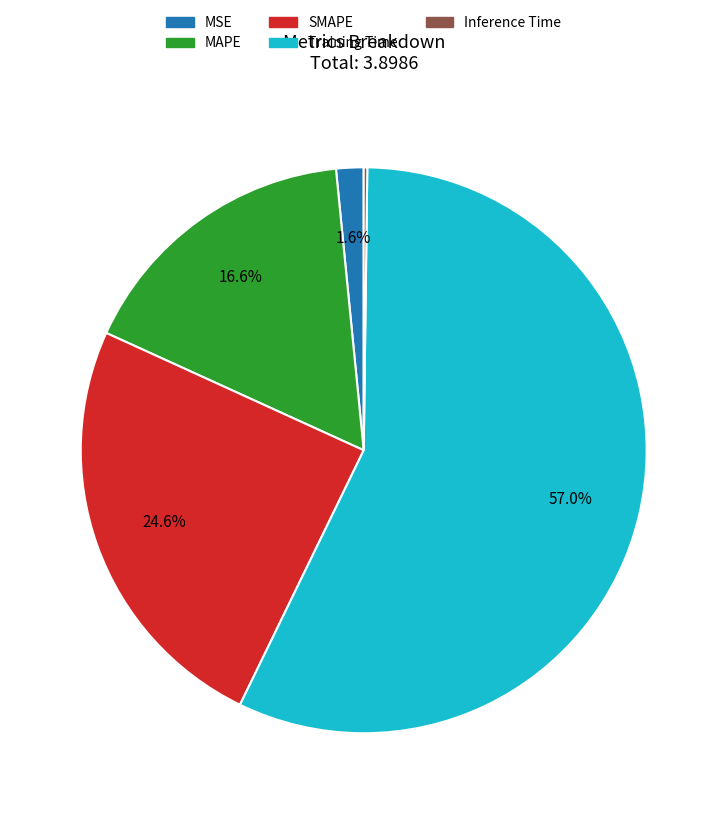

Do SMAPE and Training Time together represent more than half of the pie?

Yes